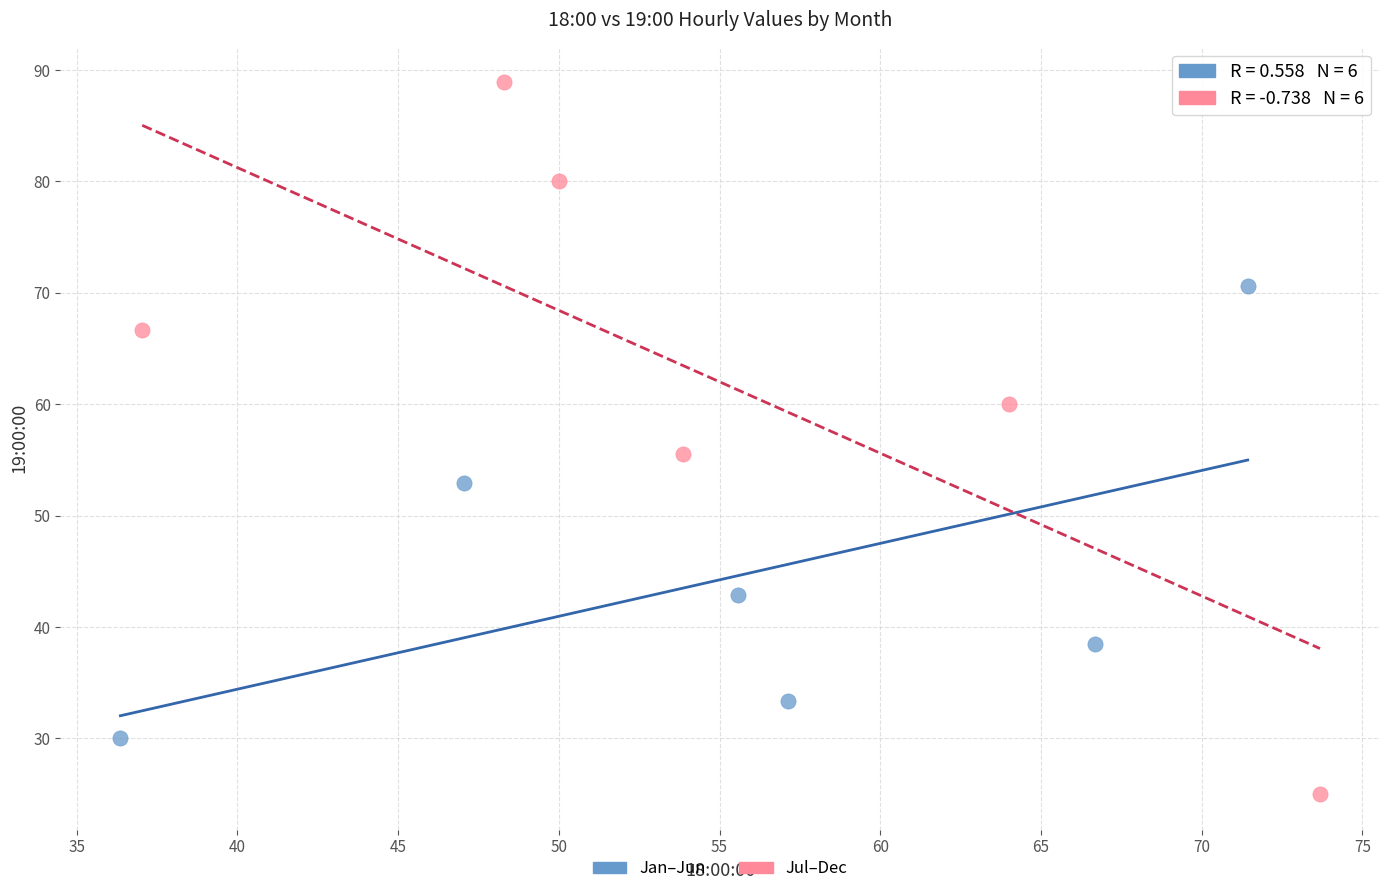

What are all the series names shown in the legend?

Jan–Jun, Jul–Dec